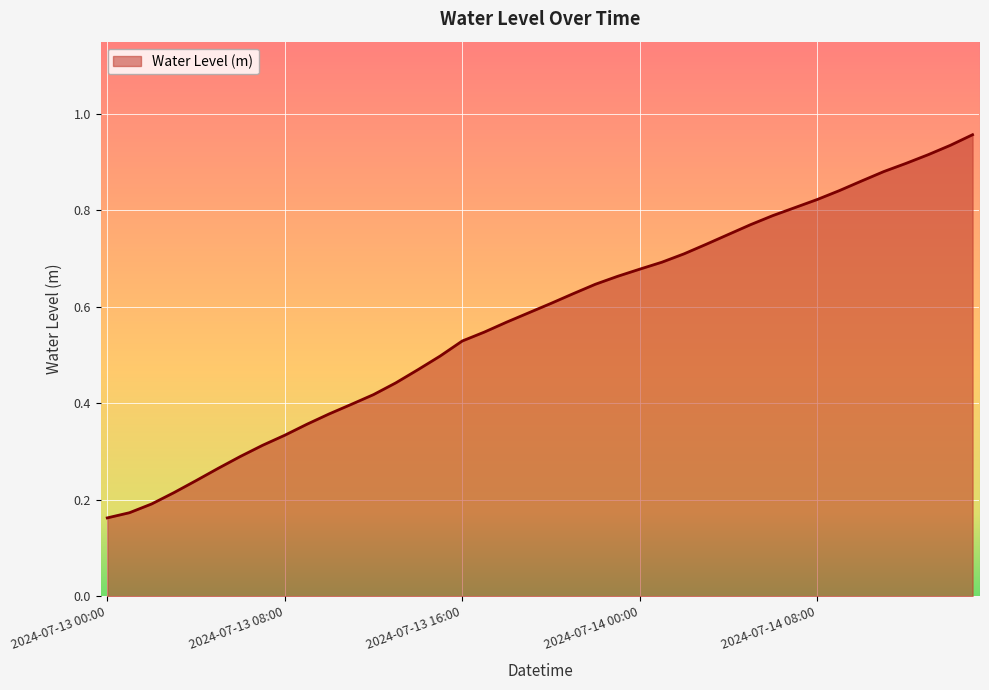

What is the value of the 37th point from the left?

0.9